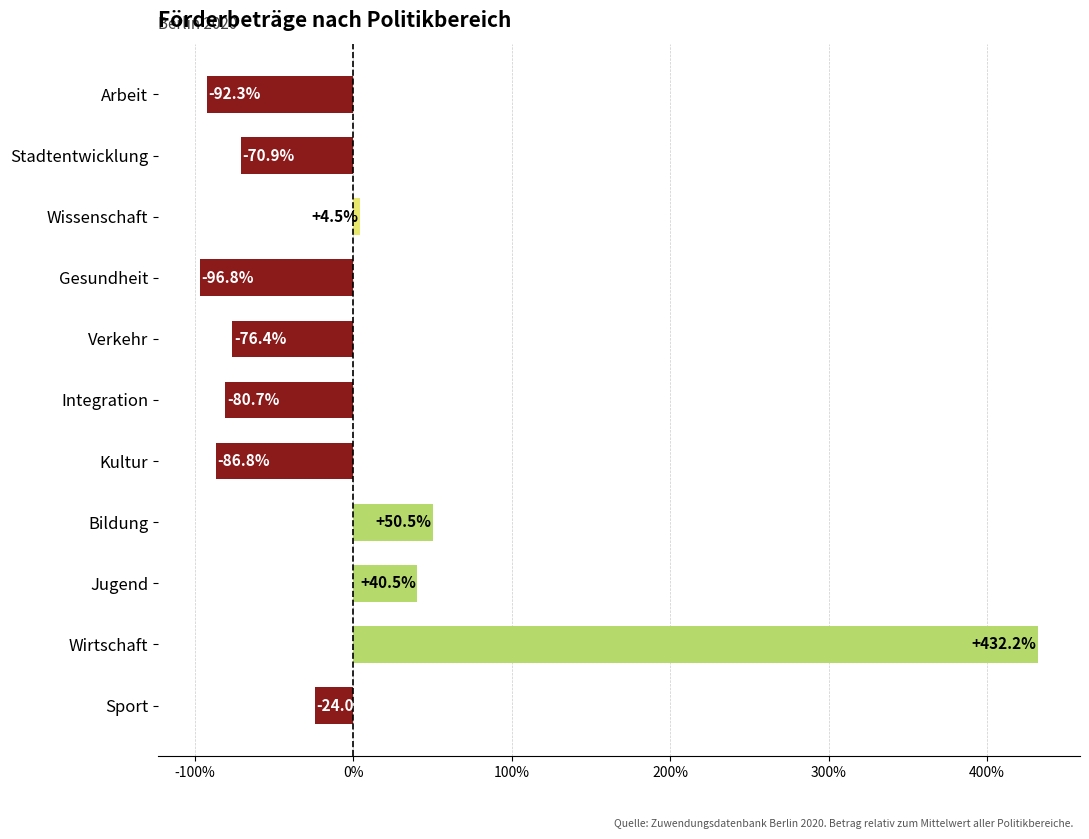

Which label corresponds to the smallest value in the chart?

Gesundheit